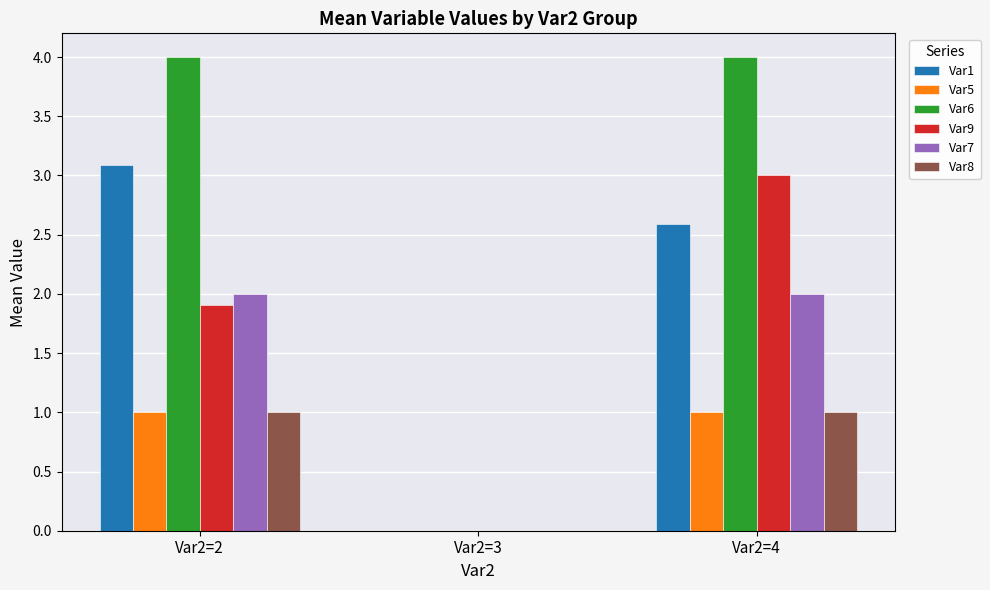

Count the number of categories in the chart.

3